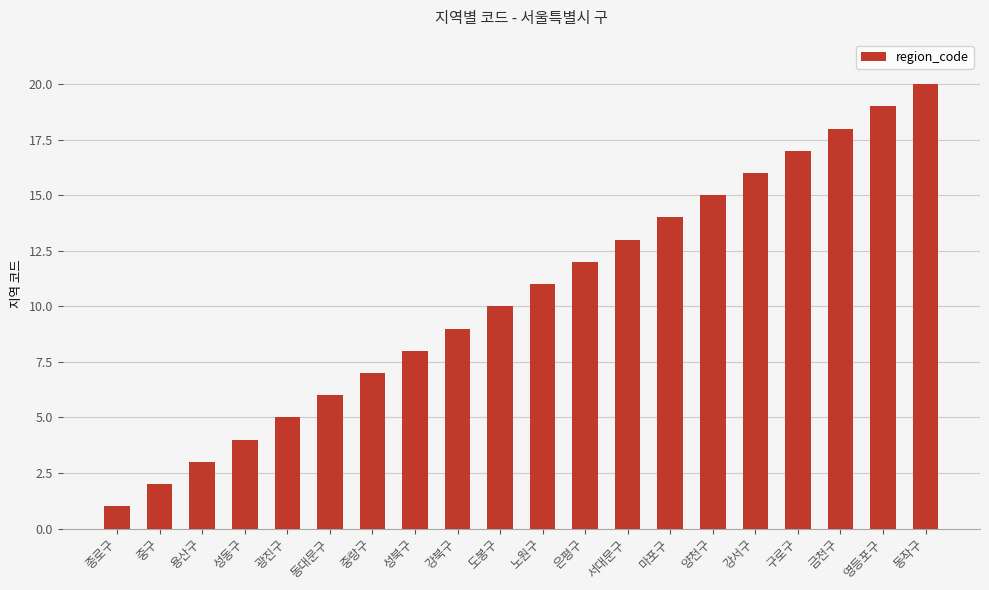

Reading left to right, list all the values displayed in this chart.

1	2	3	4	5	6	7	8	9	10	11	12	13	14	15	16	17	18	19	20